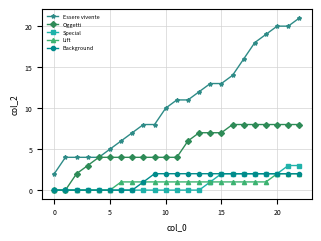

Which series has the widest spread of values?

Essere vivente